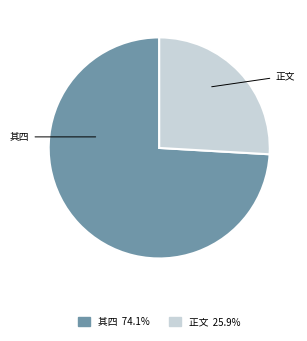

Is there a majority slice in this chart?

Yes